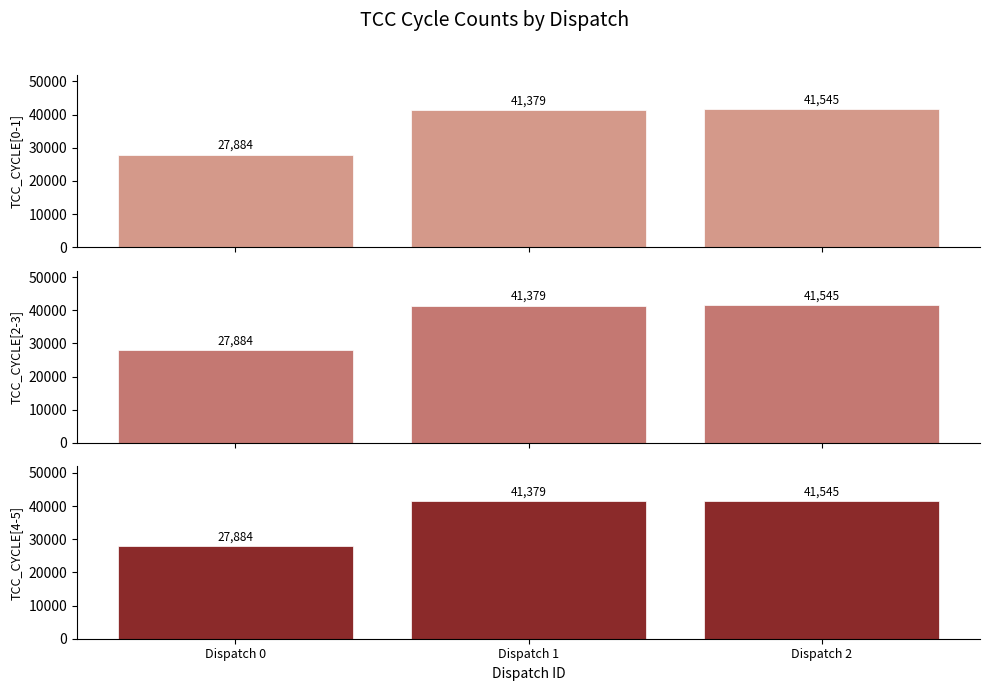

How many data points in TCC_CYCLE[0] are above 41379?

1